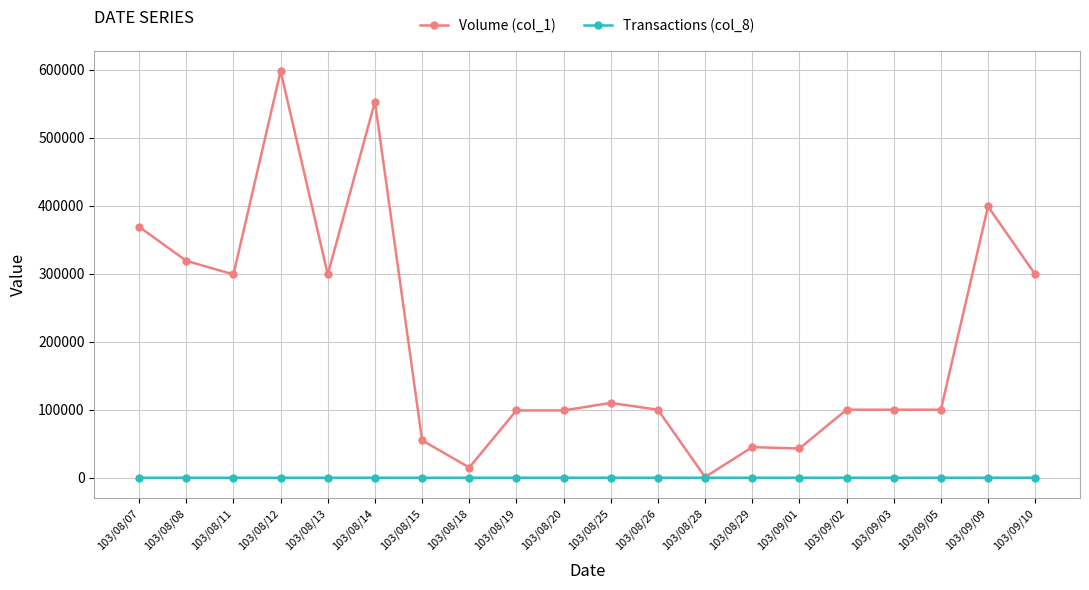

How many categories are shown in the chart?

20